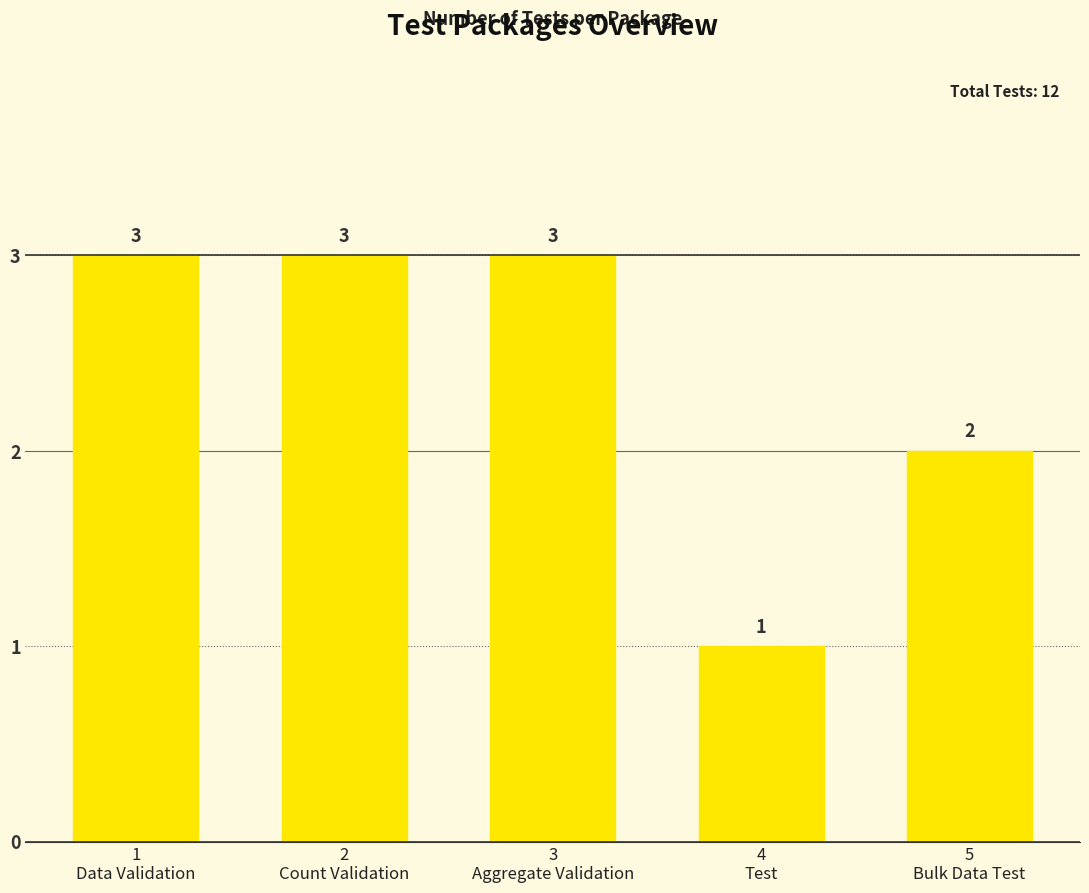

What is the difference between the maximum and minimum values?

2